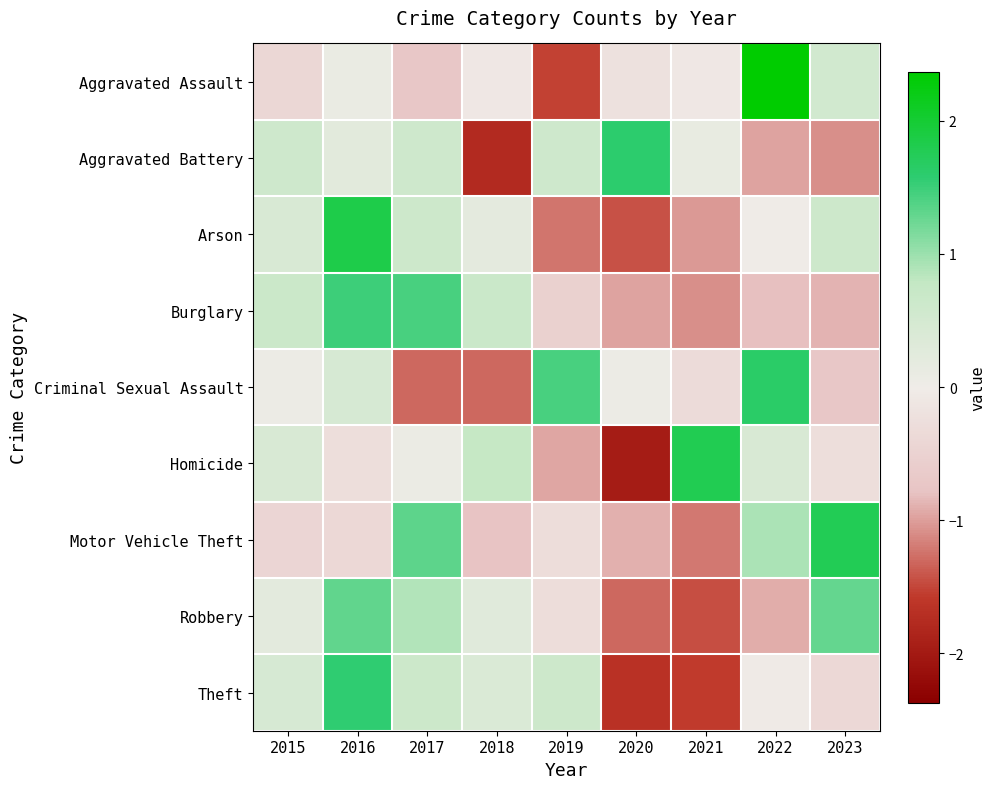

Reading right to left, extract all data points from this chart.

Aggravated Assault: 2023=0.5	2022=2.4	2021=-0.1	2020=-0.2	2019=-1.5	2018=-0.1	2017=-0.7	2016=0.1	2015=-0.4
Aggravated Battery: 2023=-1.1	2022=-1.0	2021=0.1	2020=1.6	2019=0.6	2018=-1.8	2017=0.6	2016=0.3	2015=0.6
Arson: 2023=0.6	2022=0.0	2021=-1.0	2020=-1.4	2019=-1.2	2018=0.2	2017=0.6	2016=1.8	2015=0.4
Burglary: 2023=-0.9	2022=-0.8	2021=-1.1	2020=-1.0	2019=-0.5	2018=0.7	2017=1.4	2016=1.5	2015=0.7
Criminal Sexual Assault: 2023=-0.7	2022=1.6	2021=-0.3	2020=0.1	2019=1.4	2018=-1.3	2017=-1.3	2016=0.5	2015=0.1
Homicide: 2023=-0.3	2022=0.4	2021=1.8	2020=-2.0	2019=-0.9	2018=0.8	2017=0.1	2016=-0.3	2015=0.4
Motor Vehicle Theft: 2023=1.8	2022=0.9	2021=-1.2	2020=-0.9	2019=-0.3	2018=-0.8	2017=1.3	2016=-0.4	2015=-0.4
Robbery: 2023=1.3	2022=-0.9	2021=-1.5	2020=-1.3	2019=-0.3	2018=0.3	2017=0.9	2016=1.3	2015=0.2
Theft: 2023=-0.4	2022=-0.0	2021=-1.6	2020=-1.7	2019=0.6	2018=0.4	2017=0.6	2016=1.6	2015=0.4